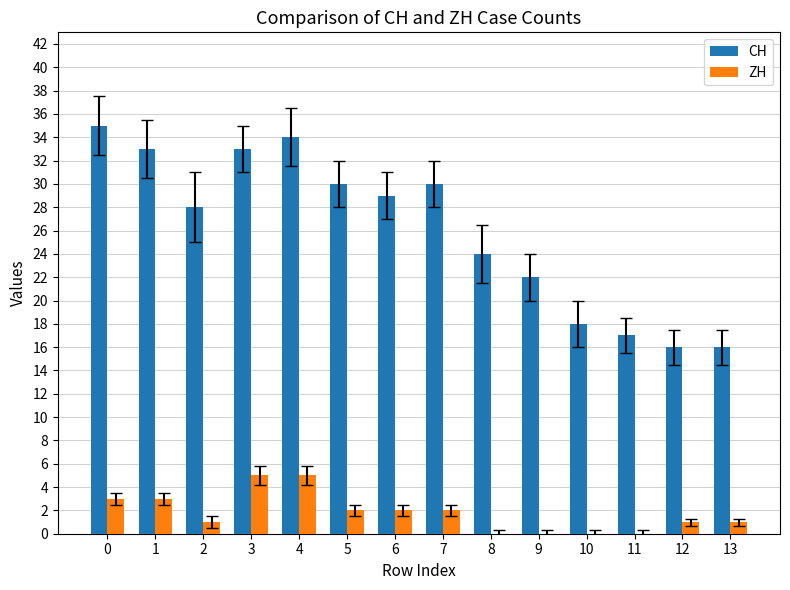

The value of ZH at 9 is -3. True or false?

False